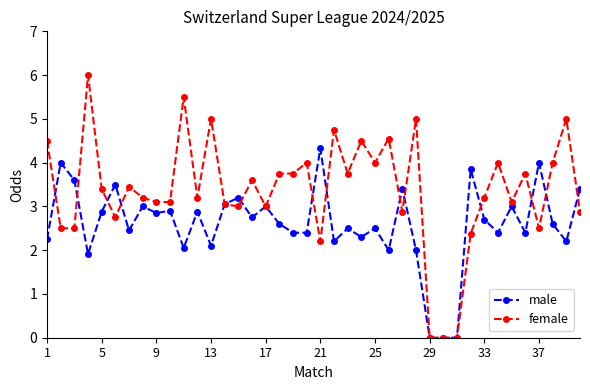

True or false: female and male intersect in this chart.

True